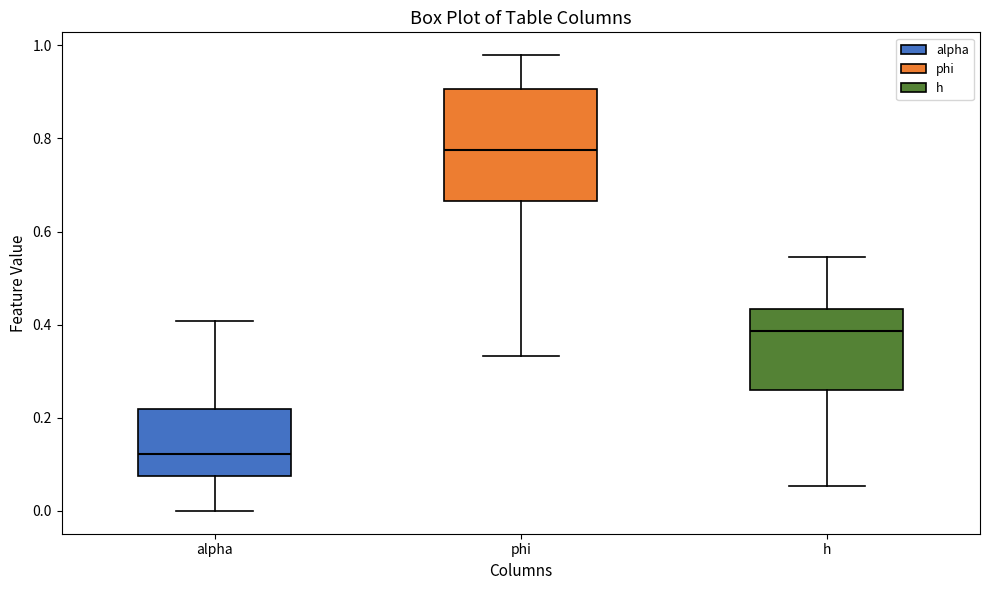

Which box's median line is the highest?

phi